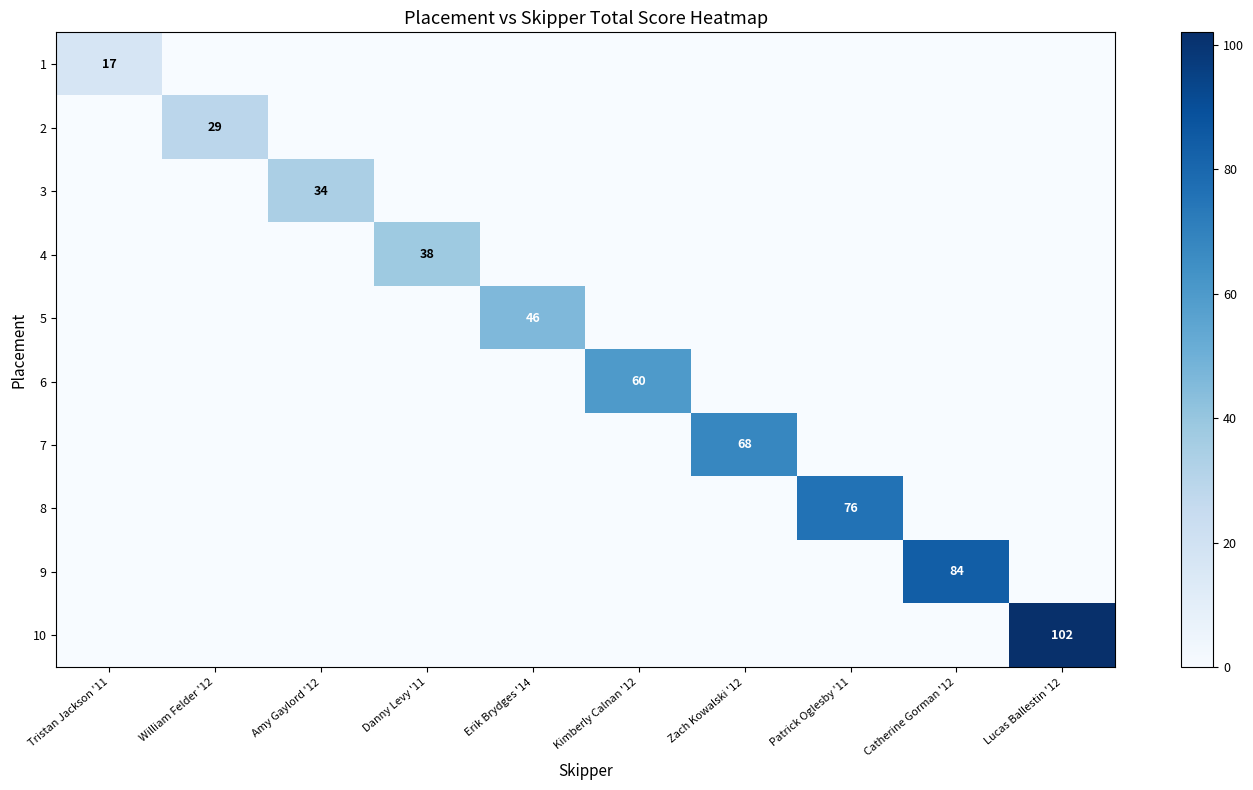

Is the value of 4 at Danny Levy '11 greater than the value of 3 at Amy Gaylord '12?

Yes